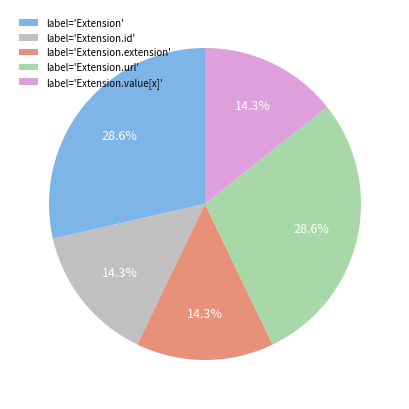

What portion of the pie excludes label='Extension.id'?

85.7%